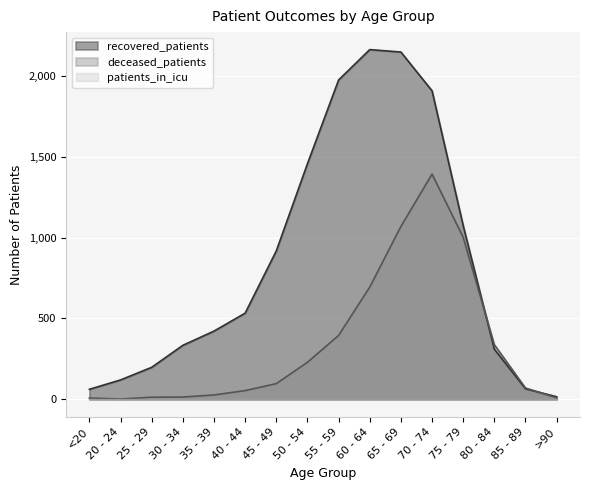

Read the deceased_patients value at 50 - 54, to the nearest 100.

200